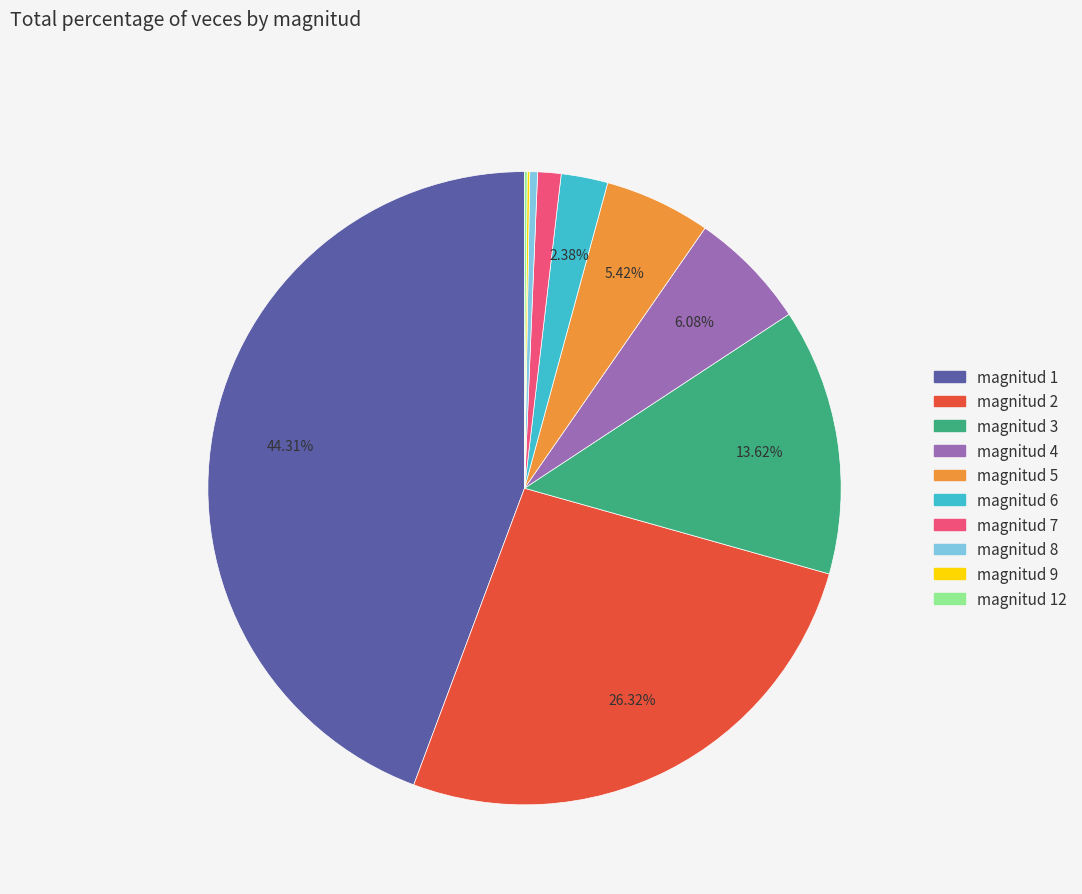

Is there a majority slice in this chart?

No